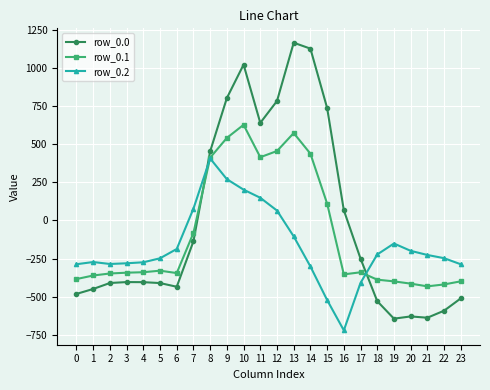

What is the spread (max minus min) of values at 9?

532.9